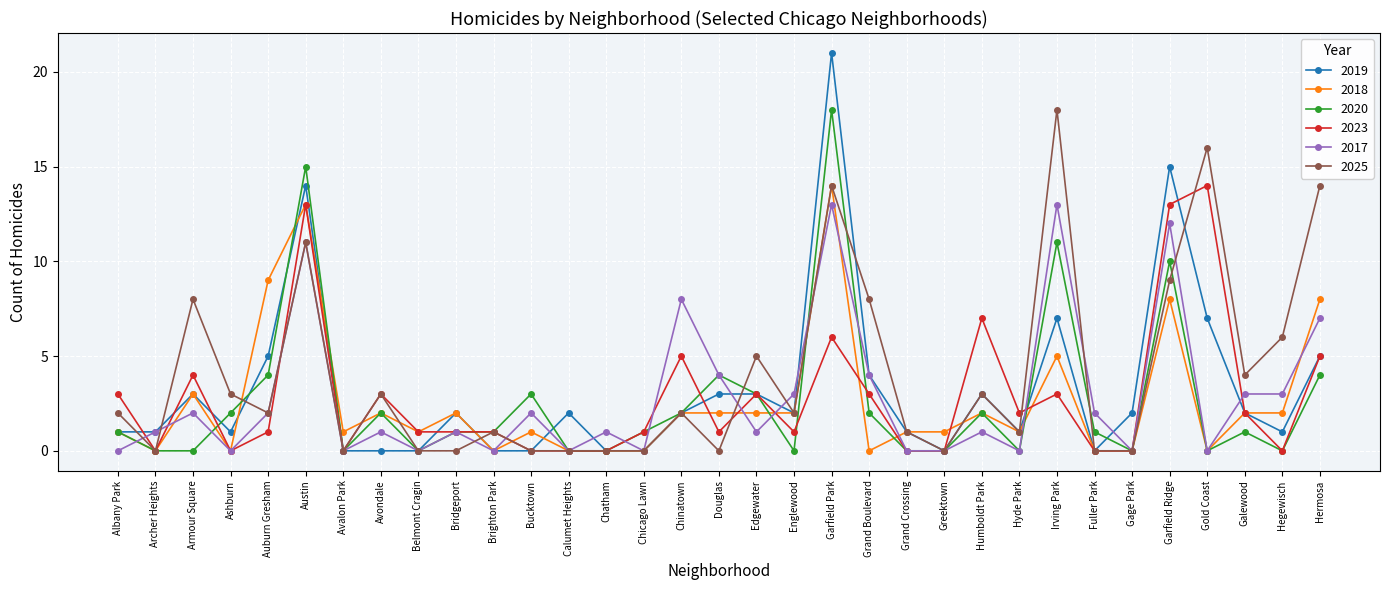

What is the maximum value shown in the chart?

21